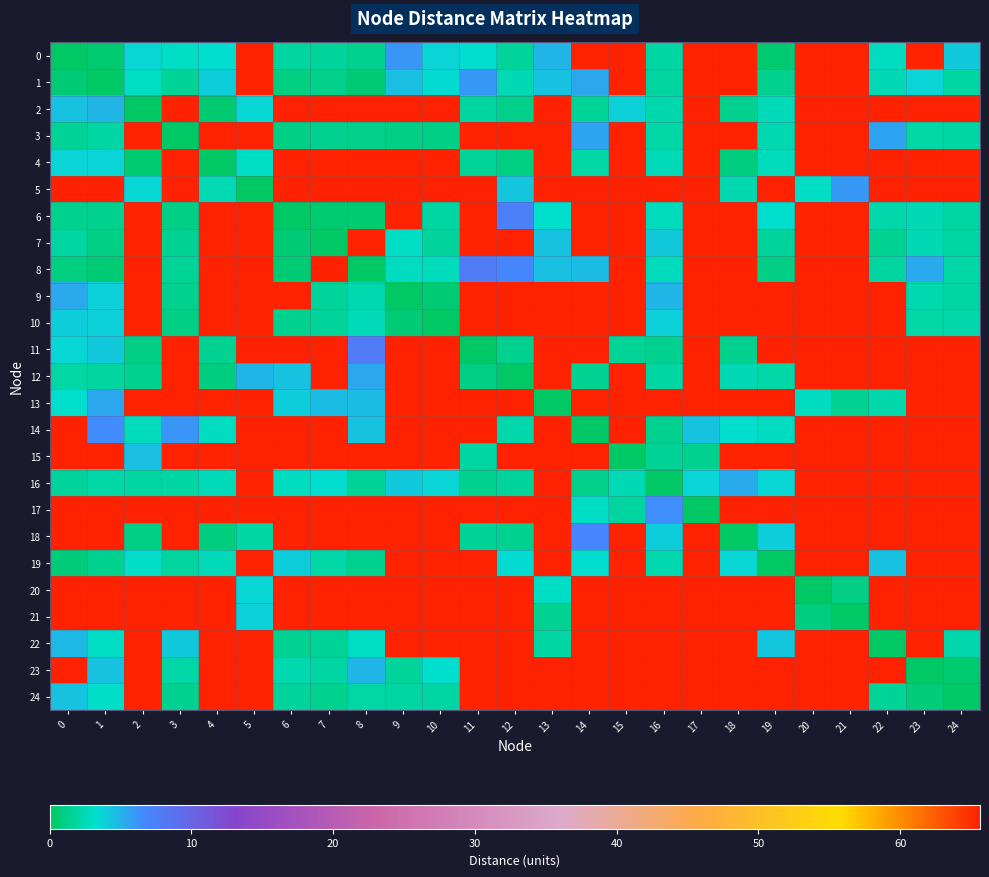

Which series has the largest total across all categories?

17